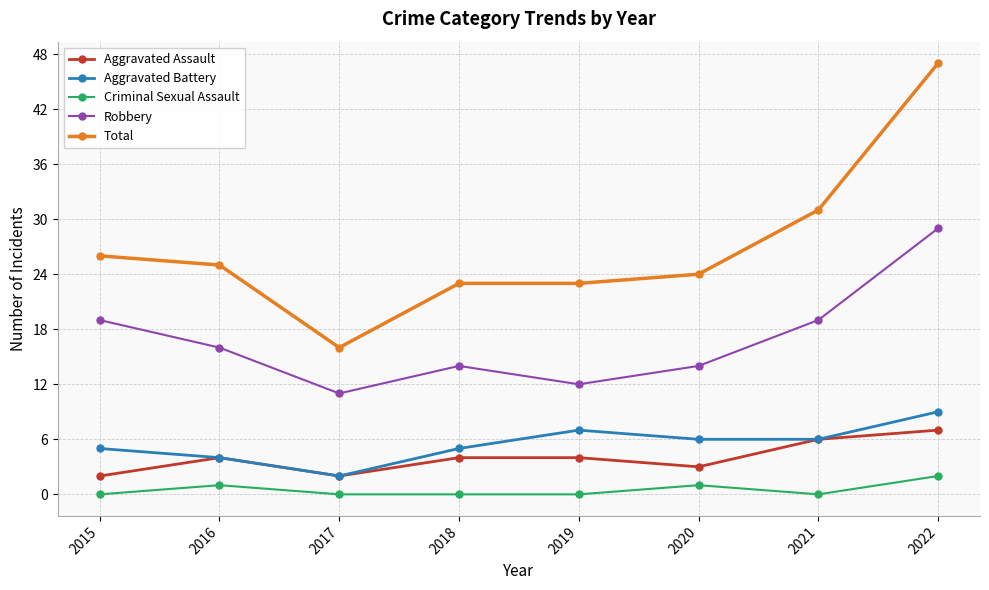

Reading left to right, transcribe all the data shown in this chart.

Aggravated Assault: 2015=2	2016=4	2017=2	2018=4	2019=4	2020=3	2021=6	2022=7
Aggravated Battery: 2015=5	2016=4	2017=2	2018=5	2019=7	2020=6	2021=6	2022=9
Criminal Sexual Assault: 2015=0	2016=1	2017=0	2018=0	2019=0	2020=1	2021=0	2022=2
Robbery: 2015=19	2016=16	2017=11	2018=14	2019=12	2020=14	2021=19	2022=29
Total: 2015=26	2016=25	2017=16	2018=23	2019=23	2020=24	2021=31	2022=47